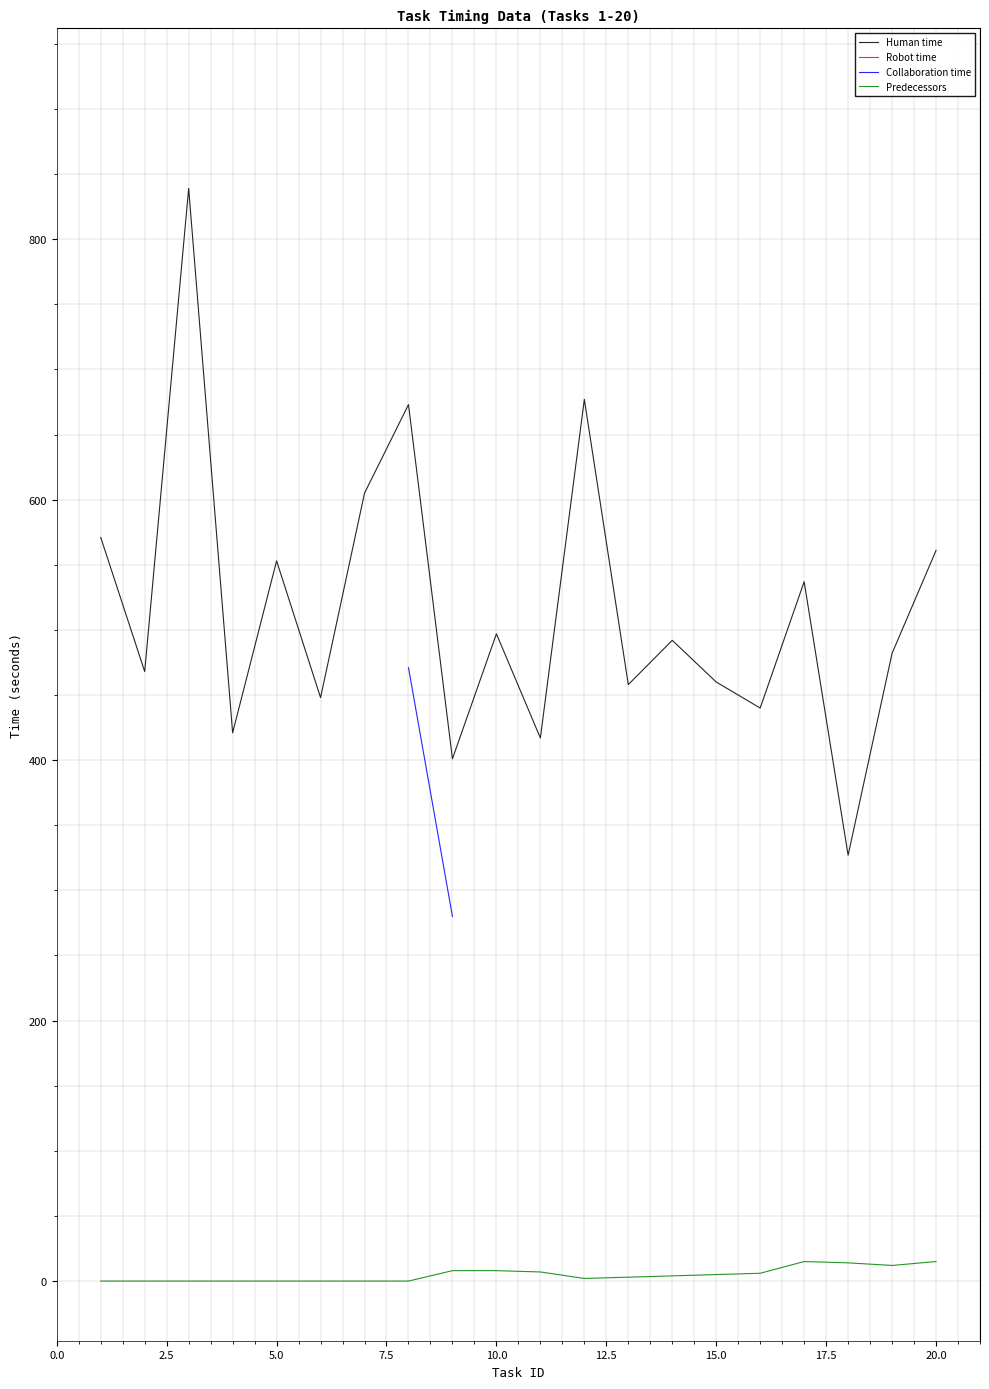

True or false: Collaboration time and Predecessors intersect in this chart.

False